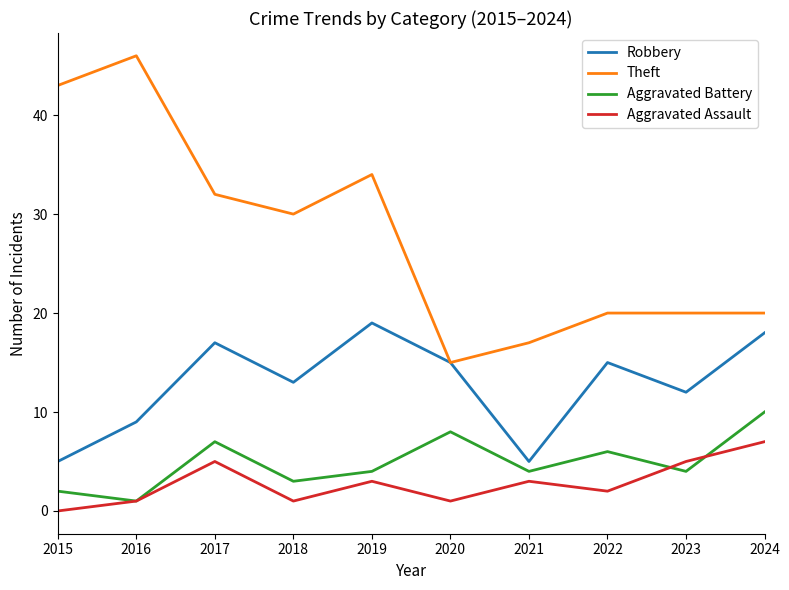

How many distinct data groups are displayed?

4